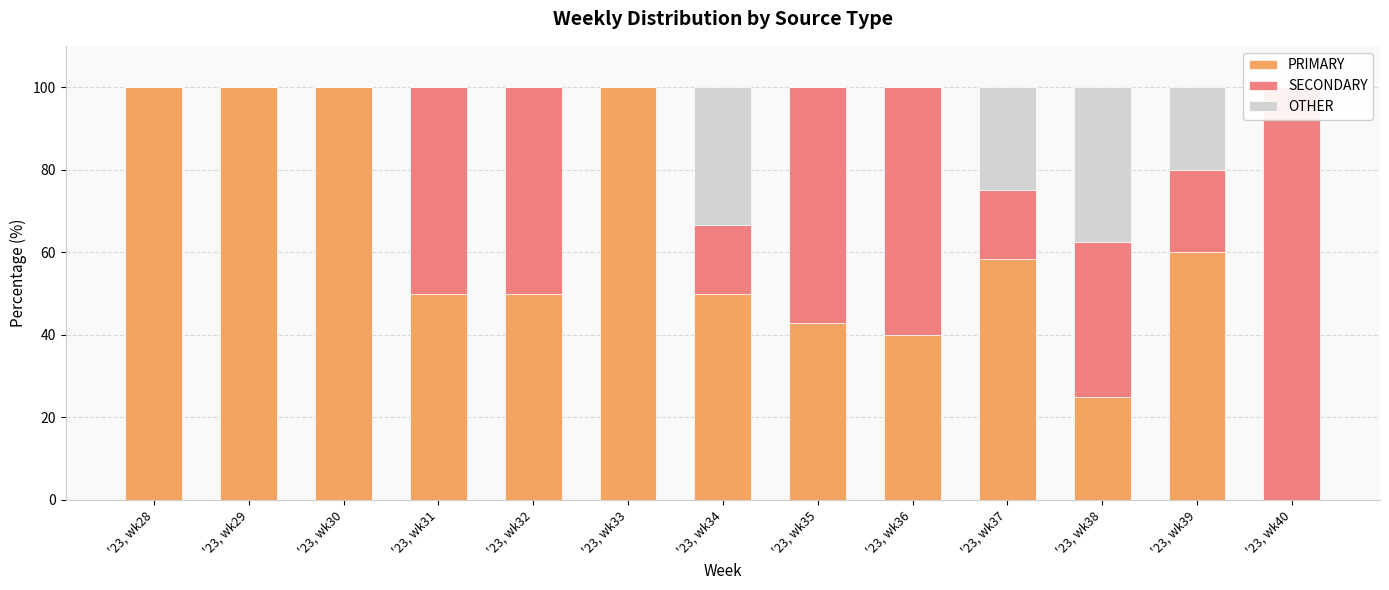

List the series in order of their peak value, highest first.

PRIMARY, SECONDARY, OTHER